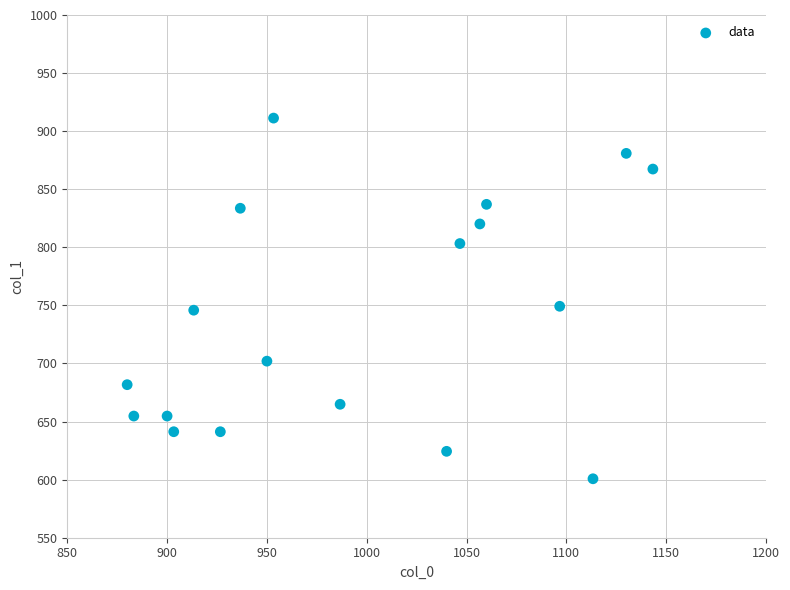

What is the range of Y values (max minus min)?

310.5